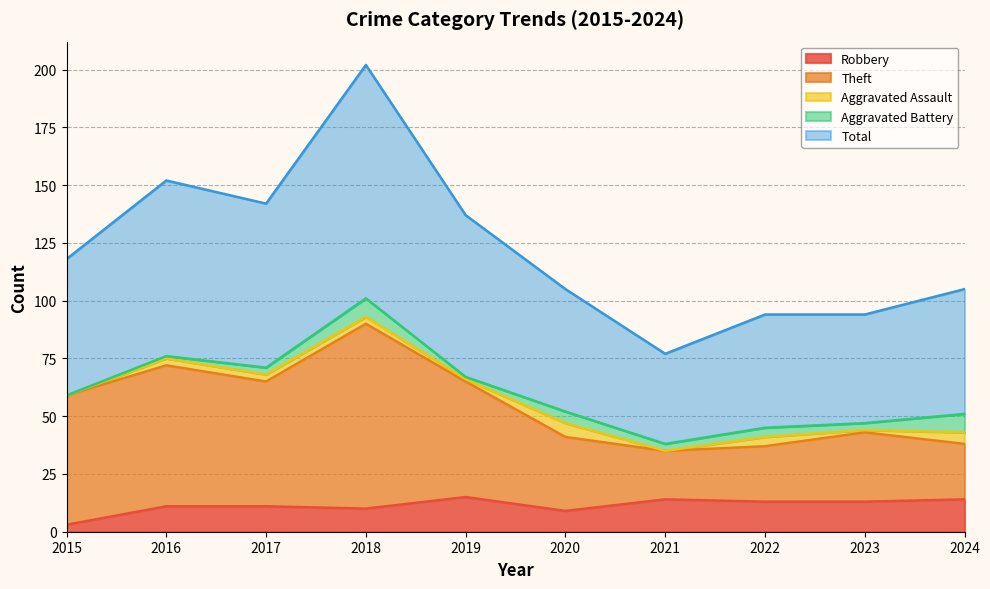

Which category has the lowest value in the Robbery series?

2015